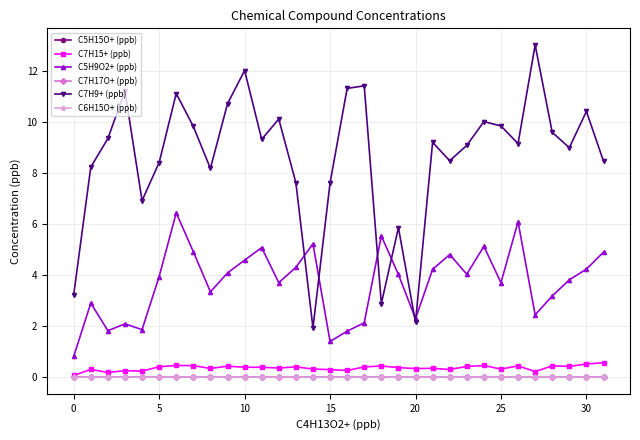

Which series has the largest range (max minus min)?

C7H9+ (ppb)